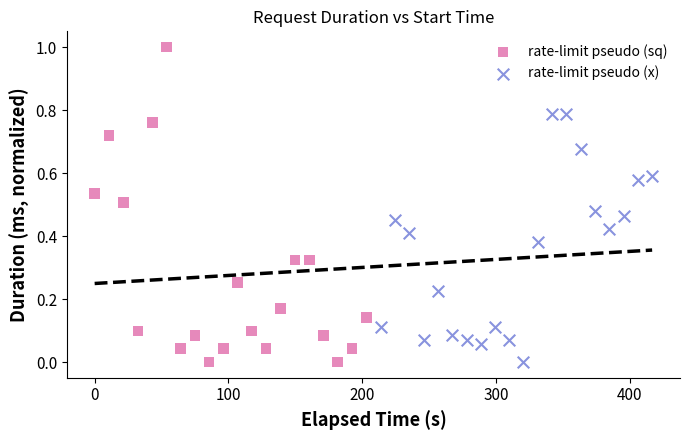

Which series reaches the maximum Y coordinate?

rate-limit pseudo (sq)